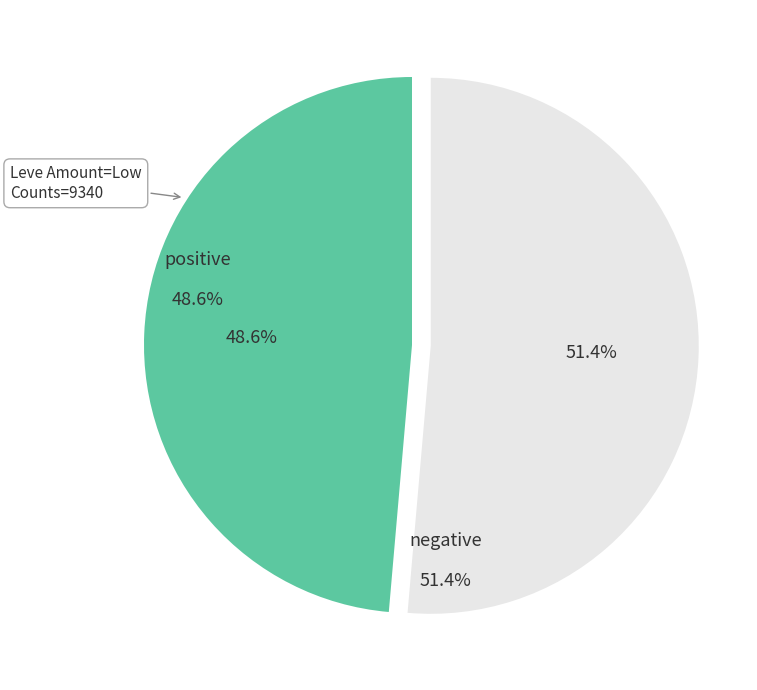

Is there any slice that represents more than half of the pie?

Yes